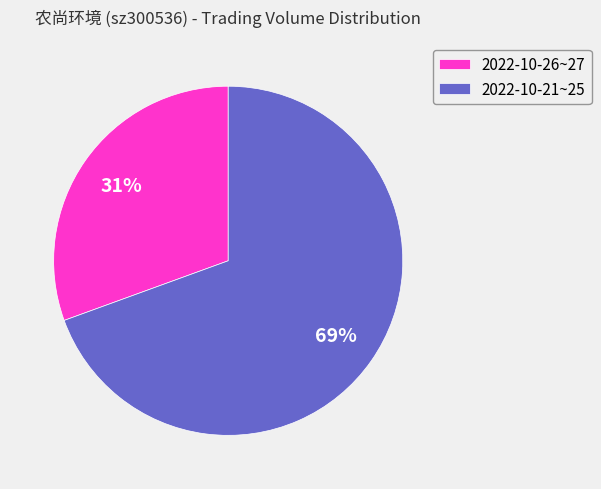

Does any single category account for the majority?

Yes